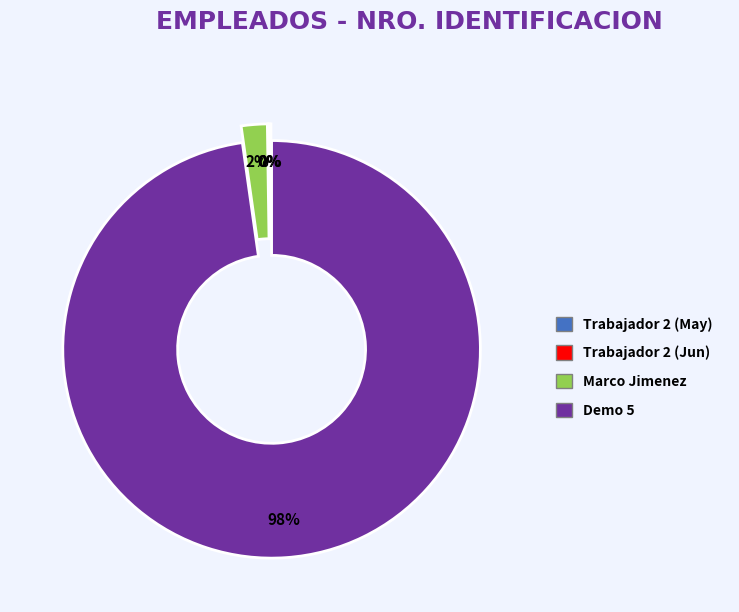

To the nearest percent, what is the average slice percentage?

25%